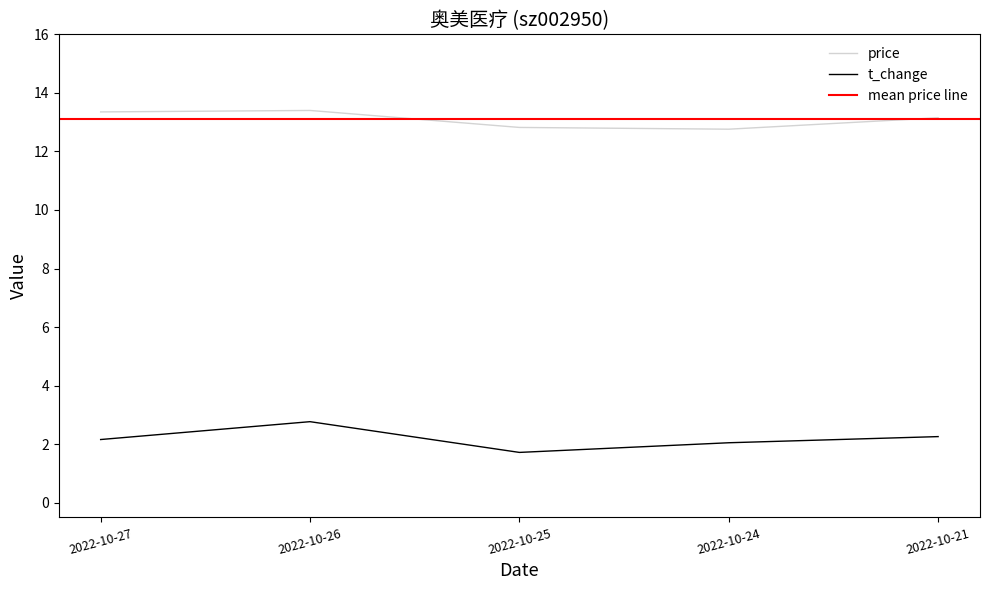

True or false: t_change and price intersect in this chart.

False